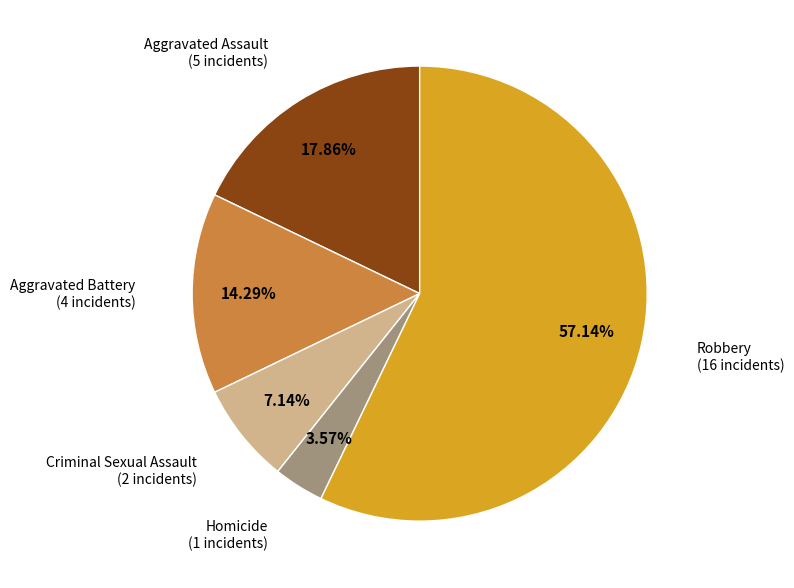

Approximately how many times larger is the value at Aggravated Battery compared to Homicide?

4.0